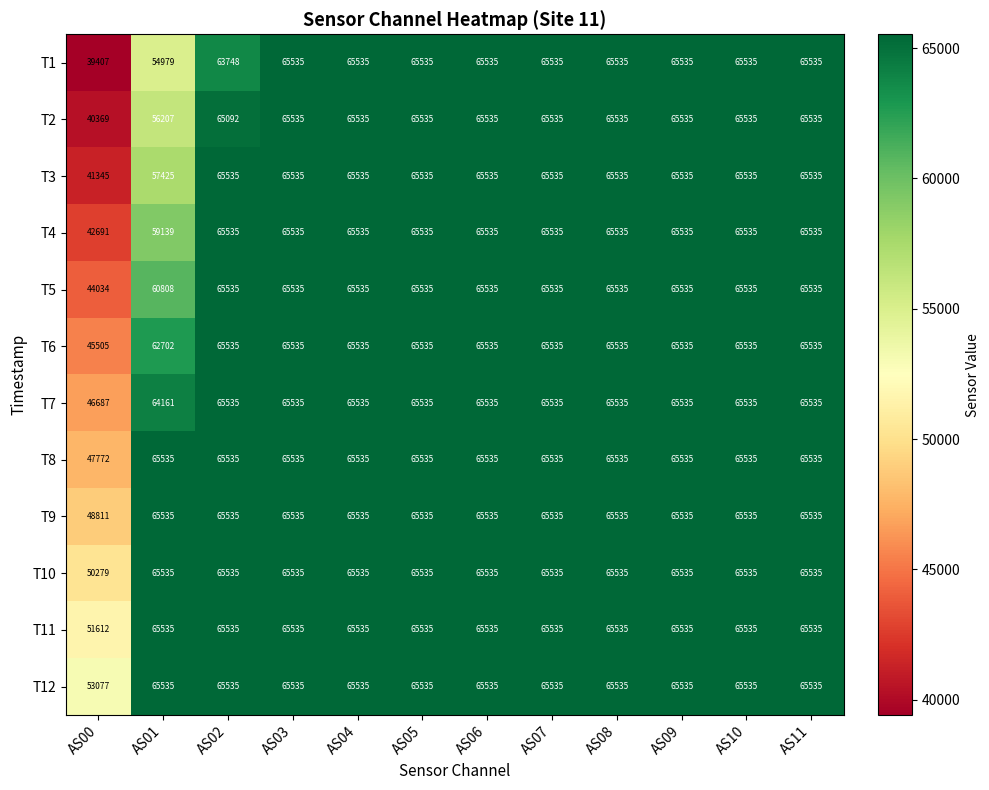

What is the approximate value of T12 at AS03?

65535